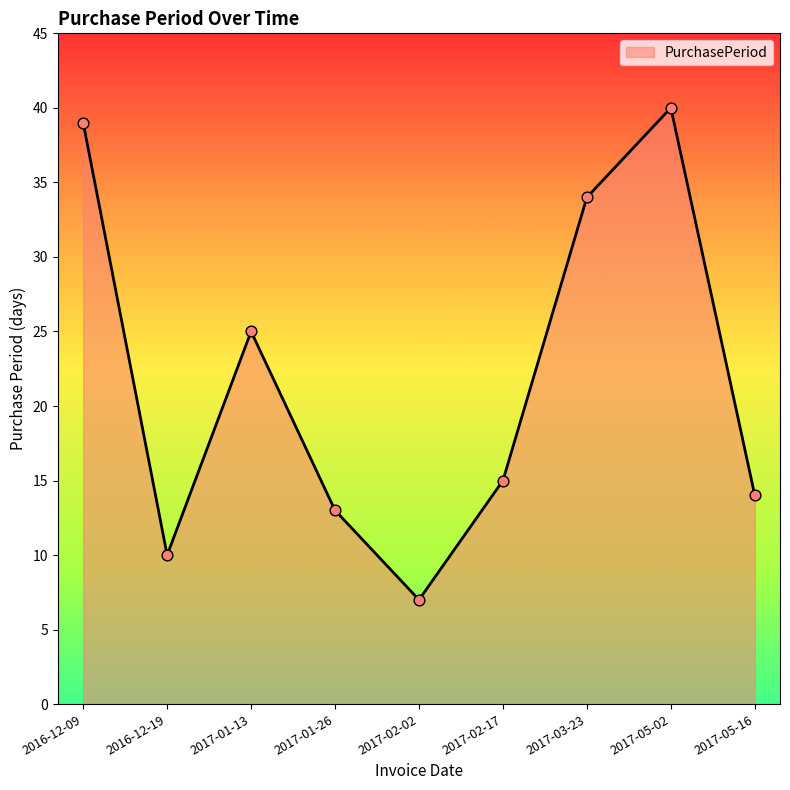

What is the change in value from 2016-12-19 to 2017-01-26?

+3